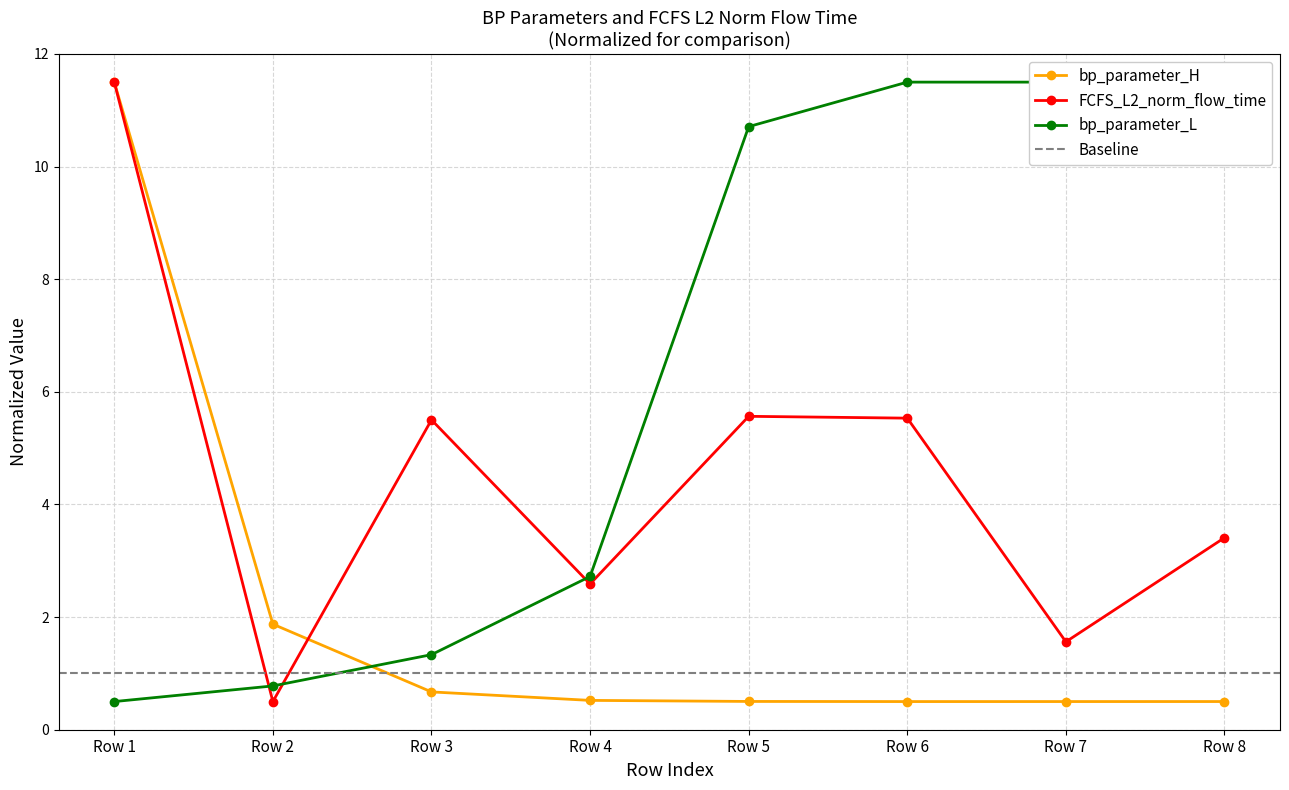

At which label does FCFS_L2_norm_flow_time first exceed 5?

Row 1